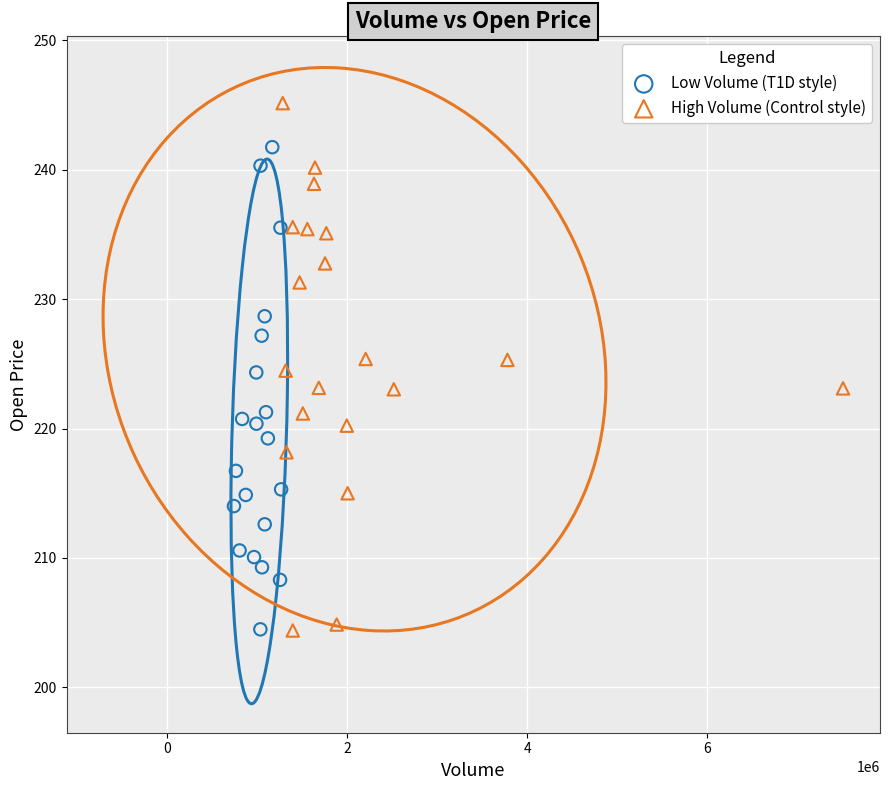

Which series has the widest spread of Y values?

High Volume (Control style)